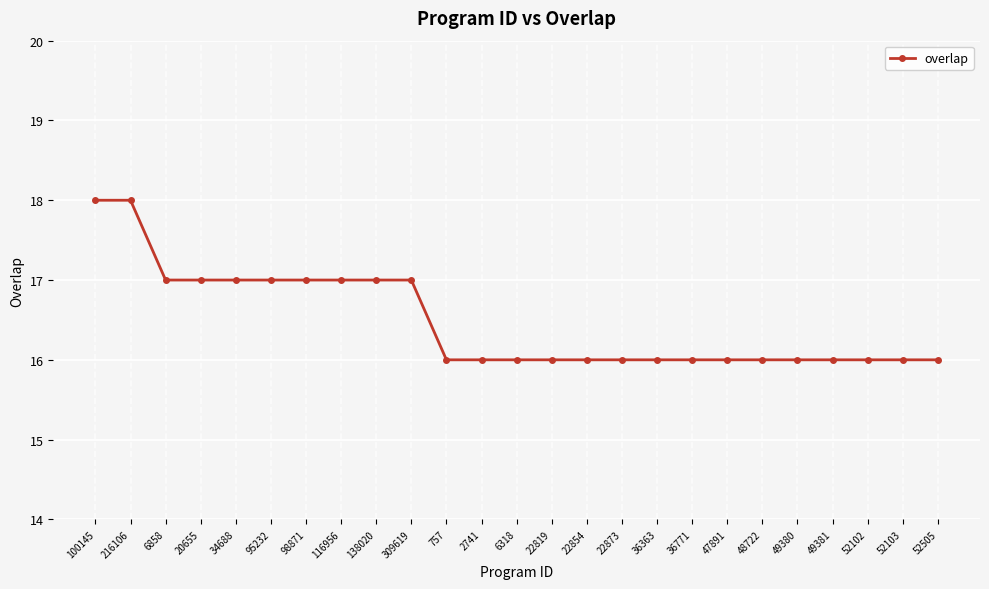

What is the difference between the maximum and second lowest values?

2